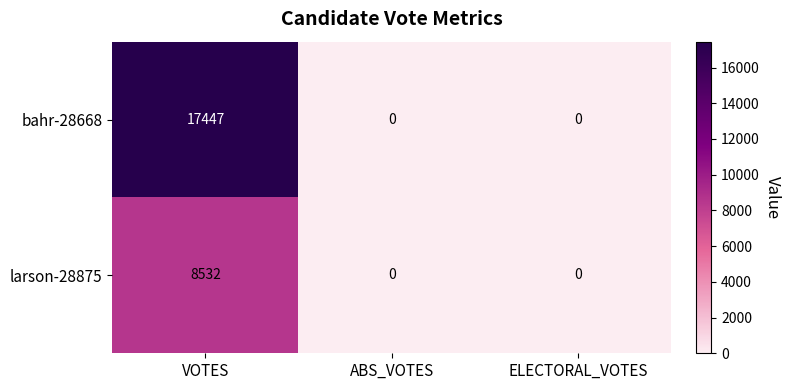

Rank the series by their average value, from highest to lowest.

bahr-28668, larson-28875